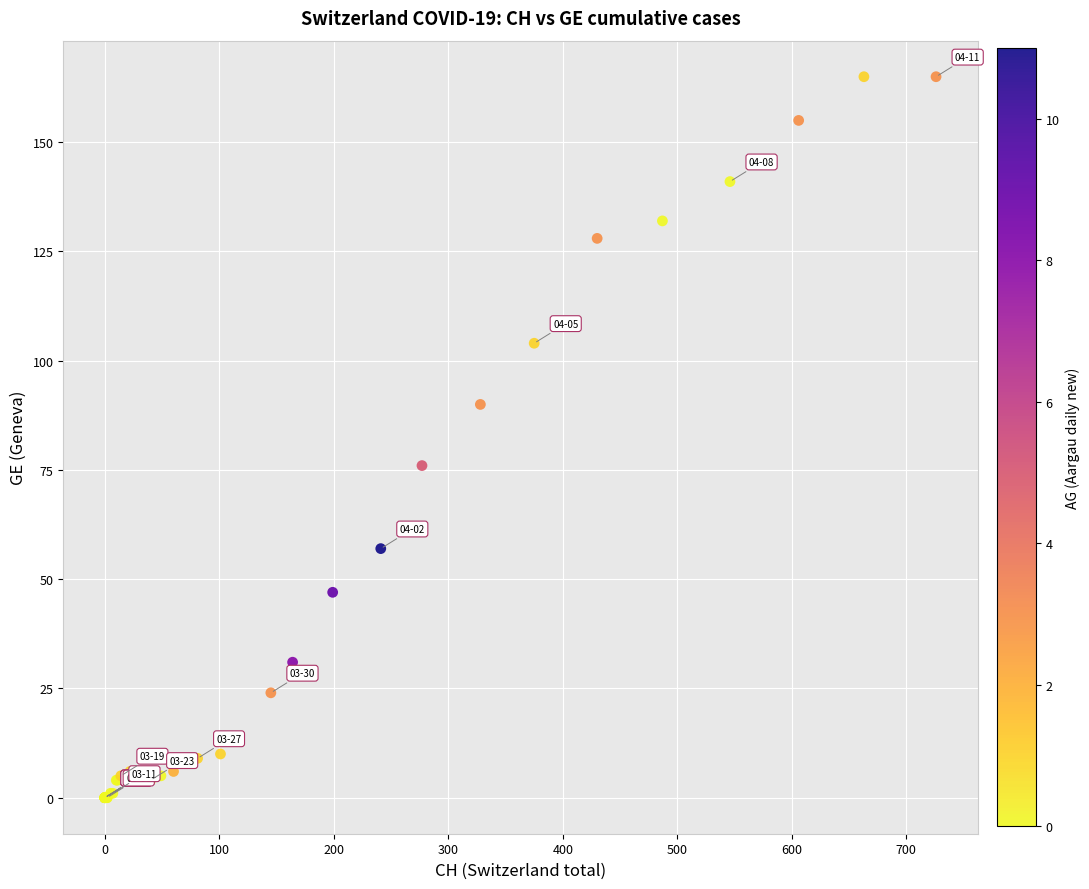

What Y value in the scatter plot is closest to 82?

76